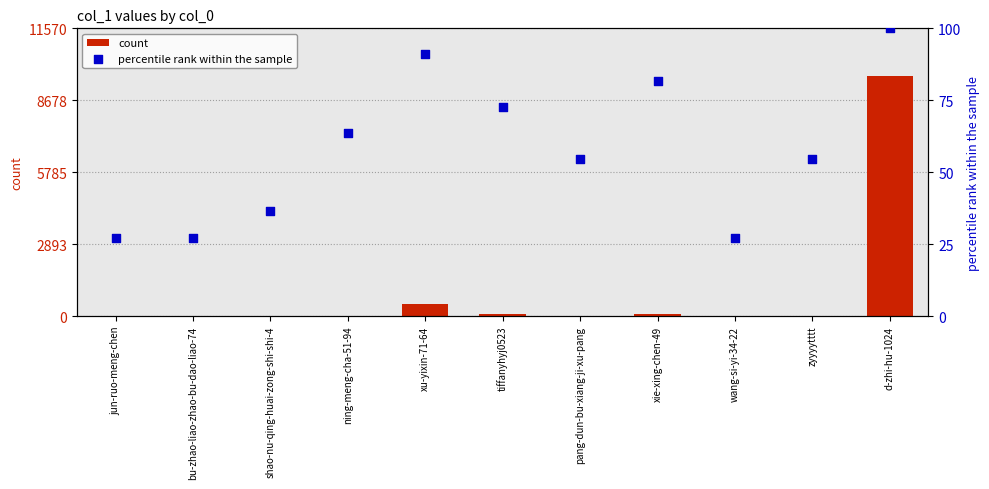

At how many categories does at least one series exceed 6785?

1